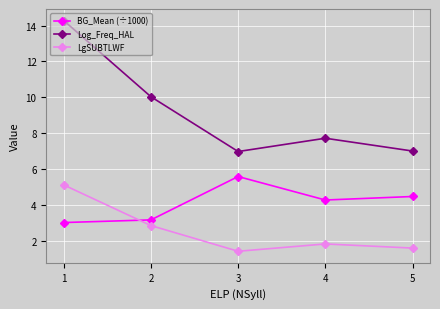

Is it true that BG_Mean (÷1000) equals 1.2 at 3?

False